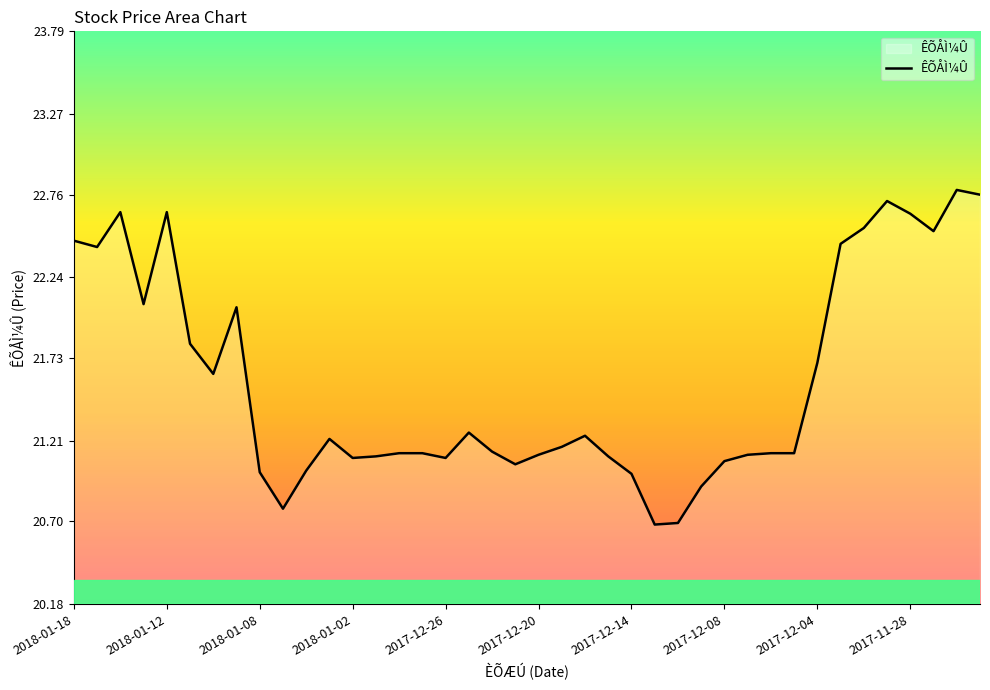

What is the difference between the maximum and minimum values?

2.1